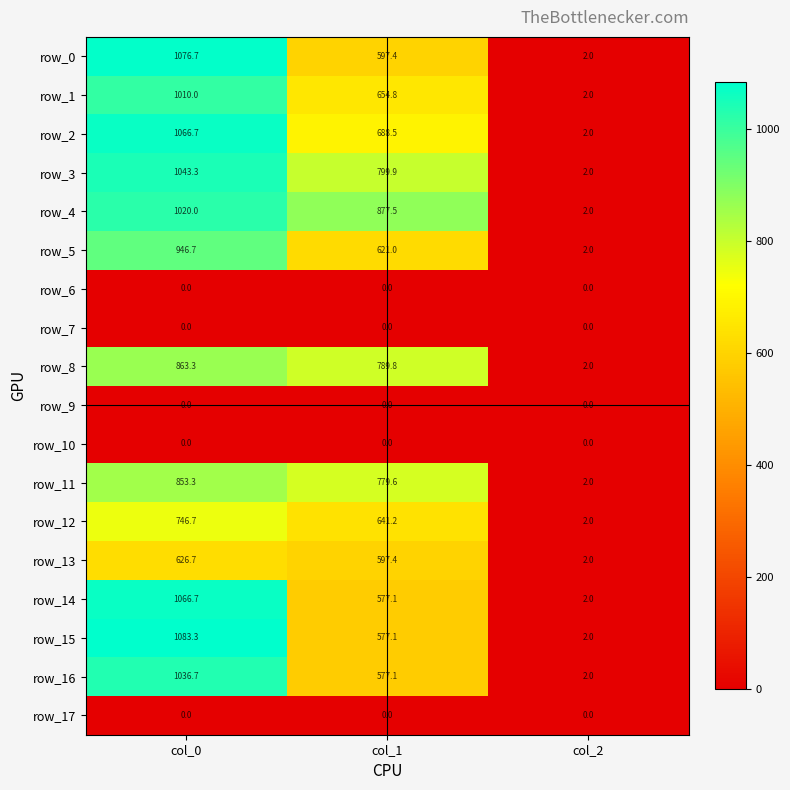

What is the spread (max minus min) of values at col_1?

877.5